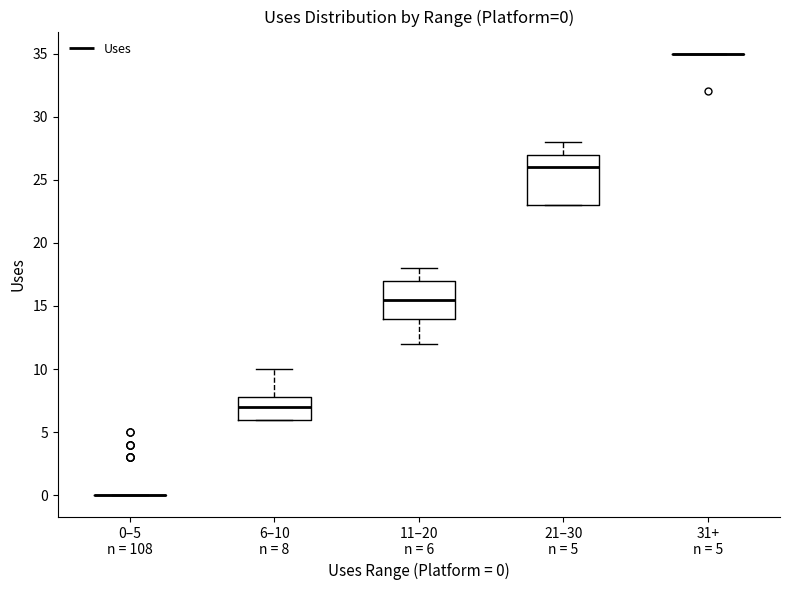

Comparing the boxes themselves (not the whiskers), which one is the tallest?

21–30 n = 5